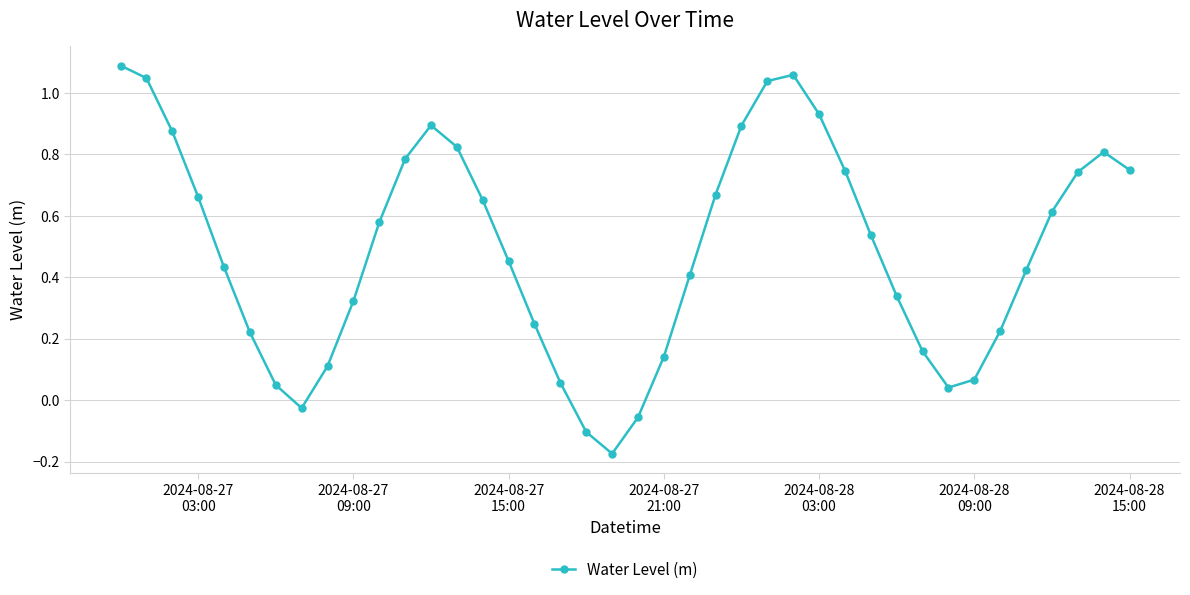

Is this an area chart (filled region under the line)?

No